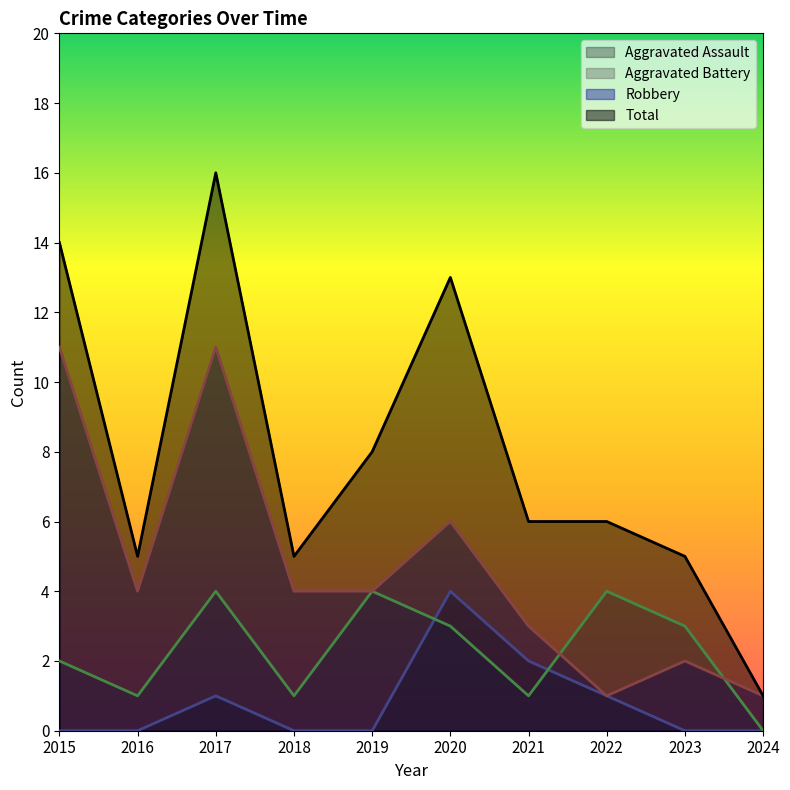

How many data points in Total are above 6?

4